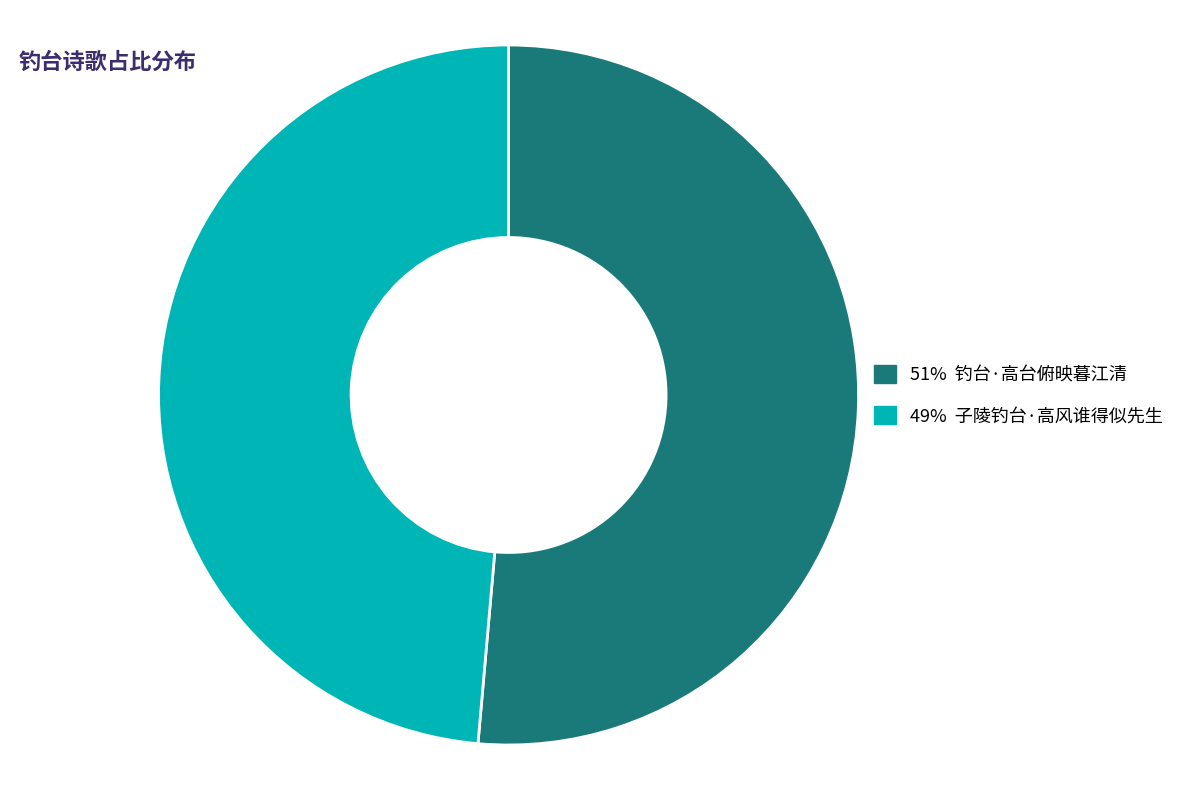

How many segments does this pie chart have?

2